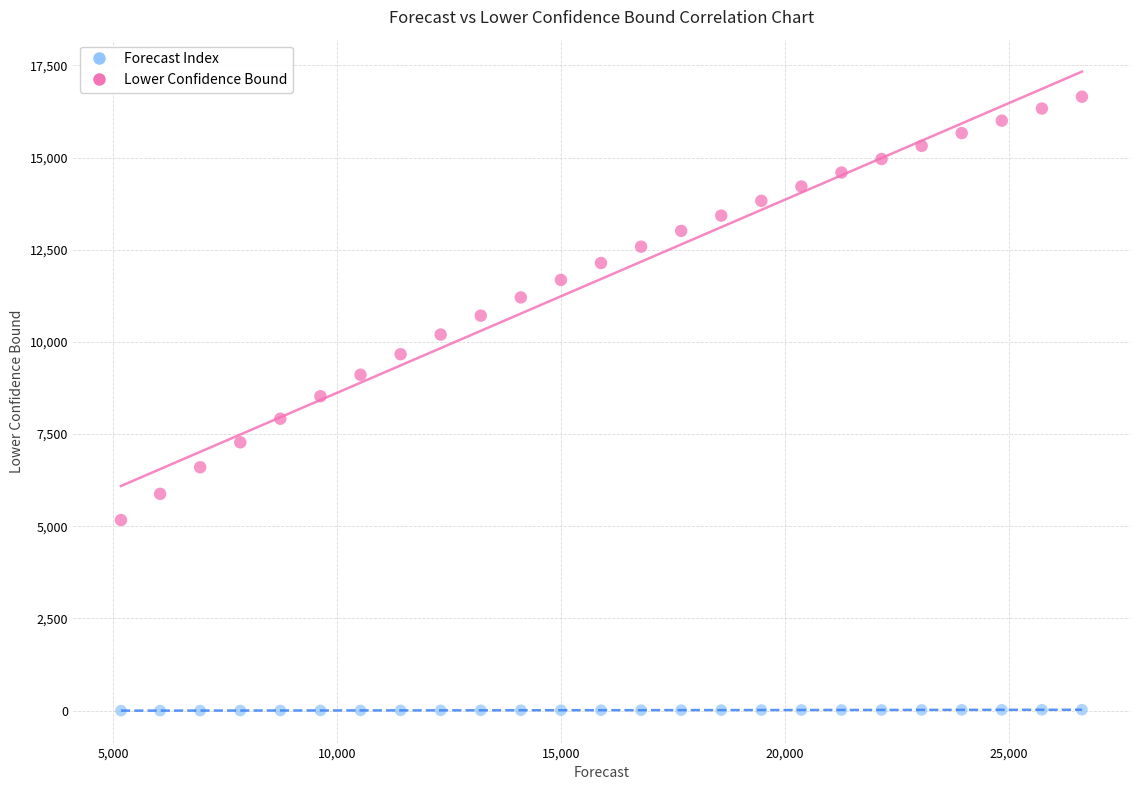

Which series contains the lowest Y value?

Forecast Index